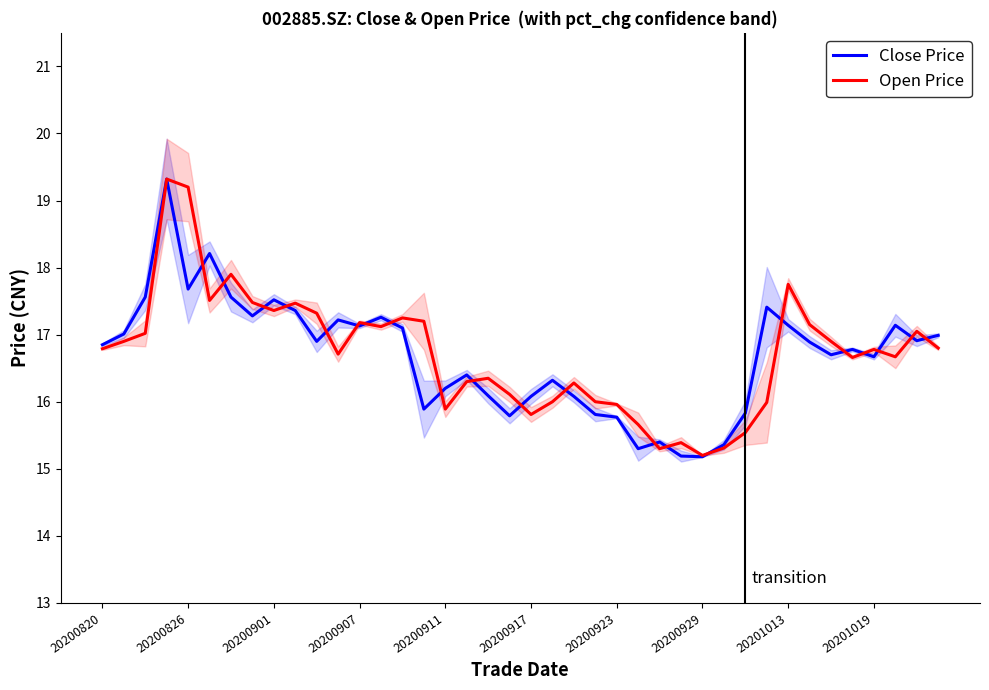

What is the minimum value for Close Price?

15.2